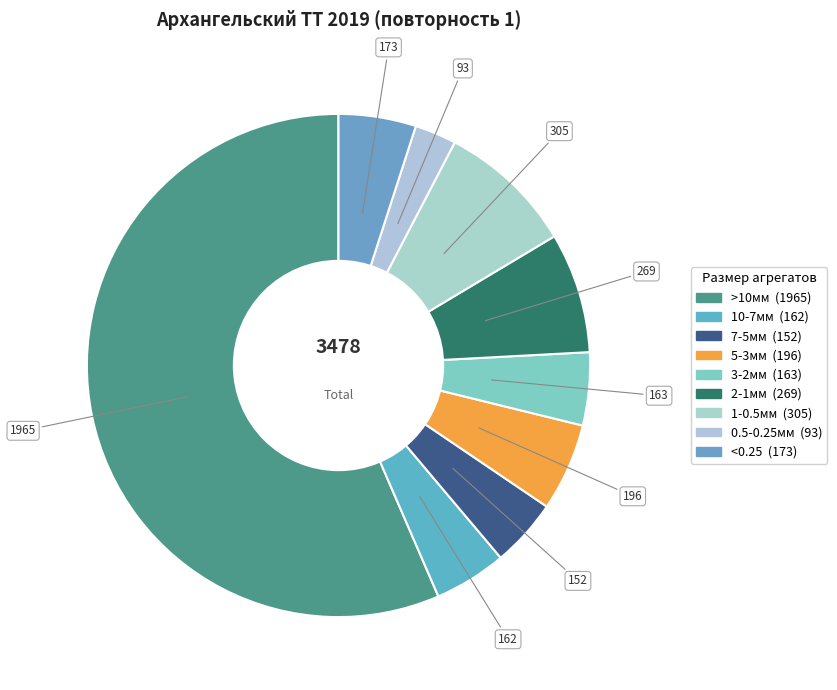

How many segments does this pie chart have?

9